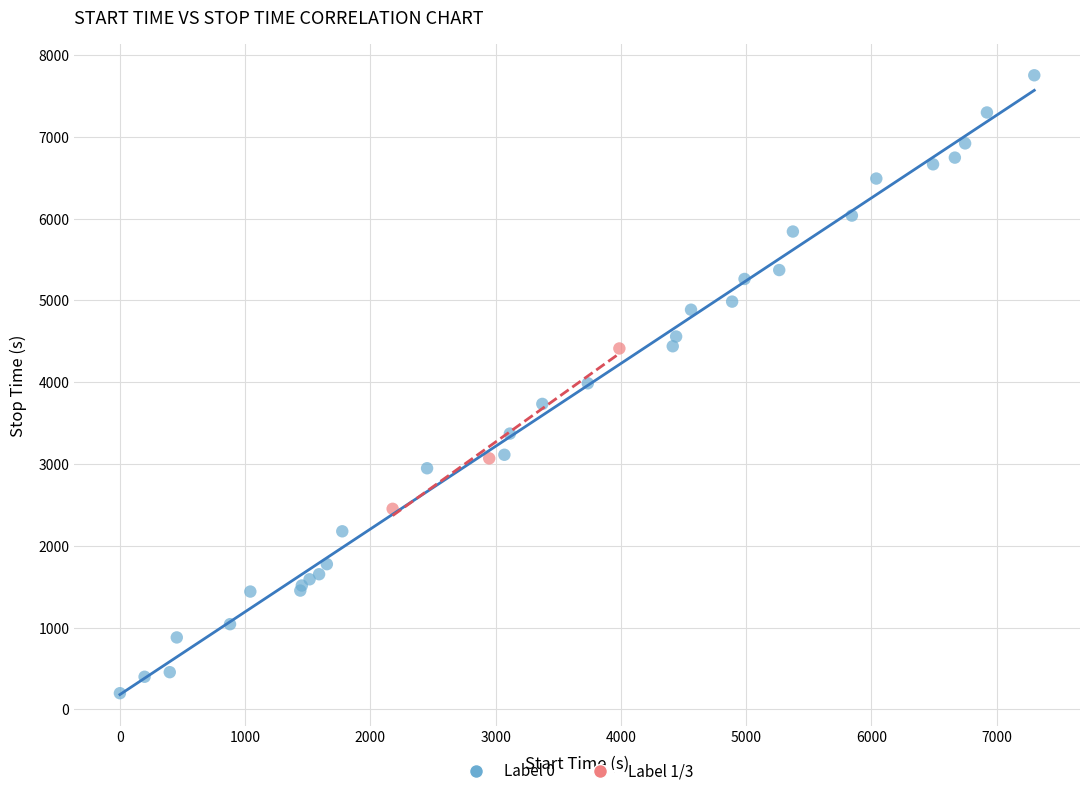

Which series has the widest spread of Y values?

Label 0